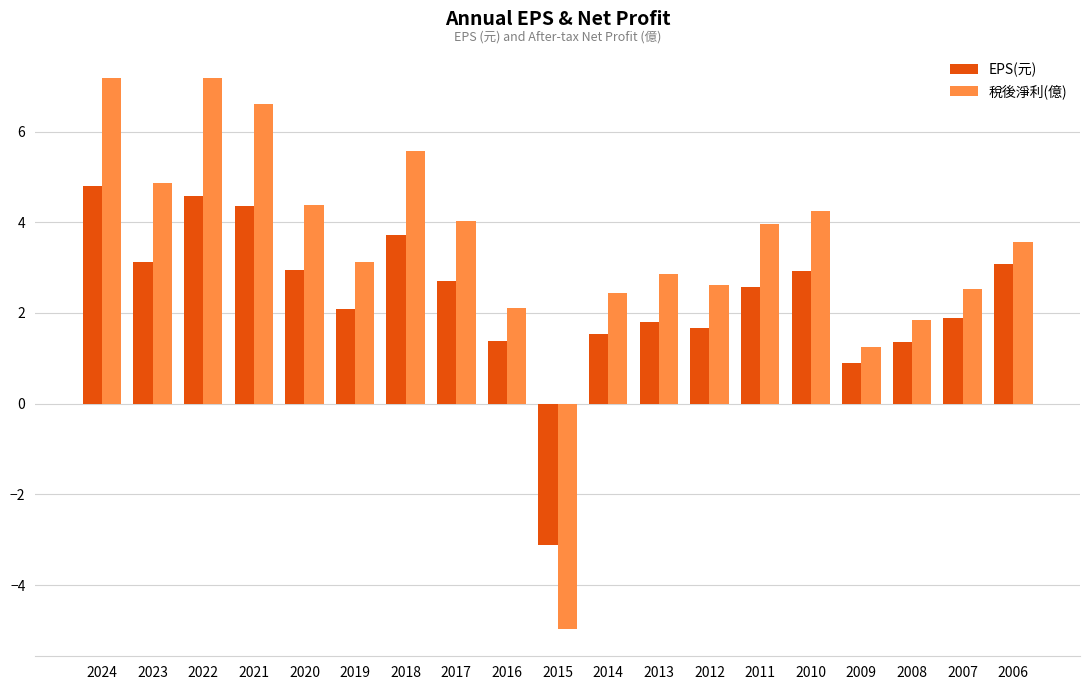

What is the value of the 稅後淨利(億) bar at the 8th from the left?

4.0